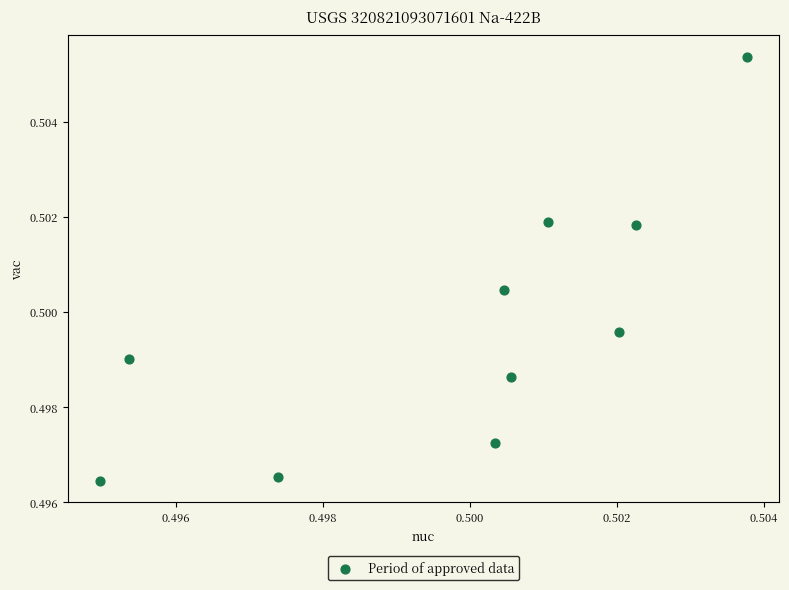

Count the number of points in this scatter plot.

10